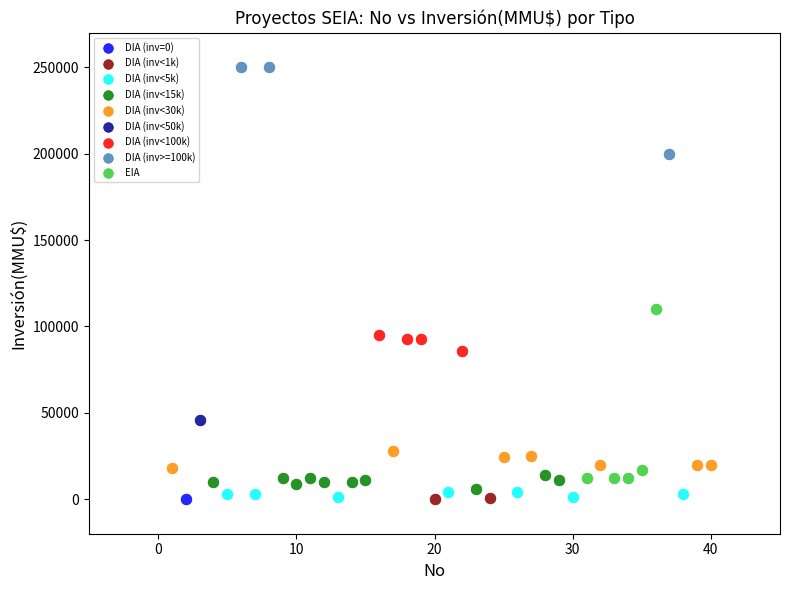

What are all the series names shown in the legend?

DIA (inv=0), DIA (inv<1k), DIA (inv<5k), DIA (inv<15k), DIA (inv<30k), DIA (inv<50k), DIA (inv<100k), DIA (inv>=100k), EIA